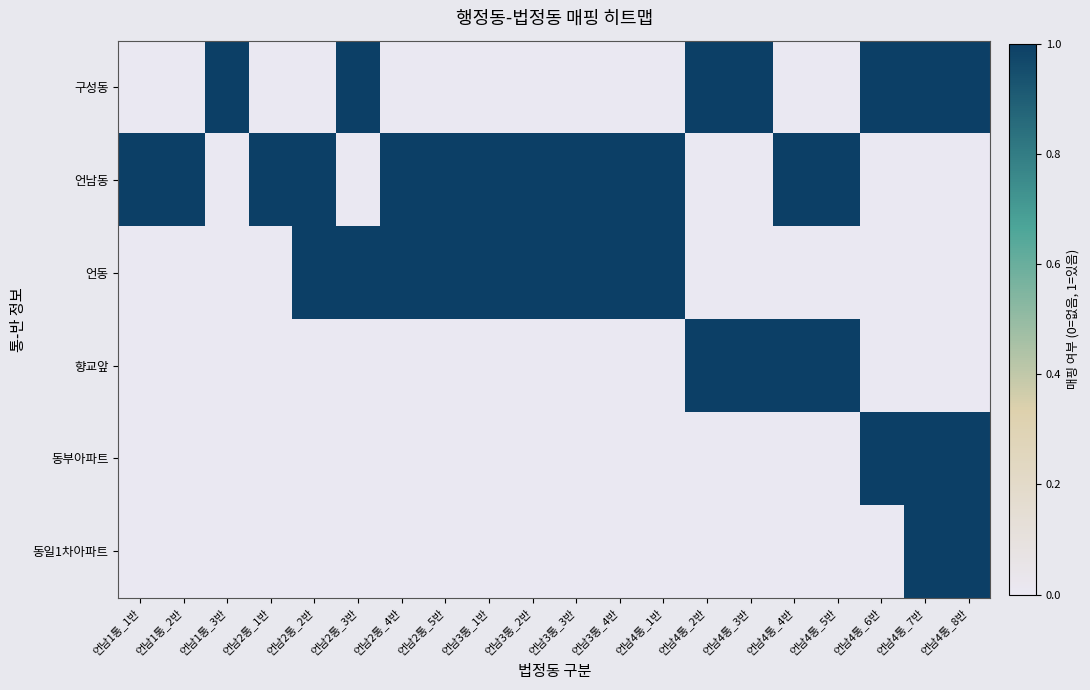

At which category is the sum across all series the highest?

언남4통_7반